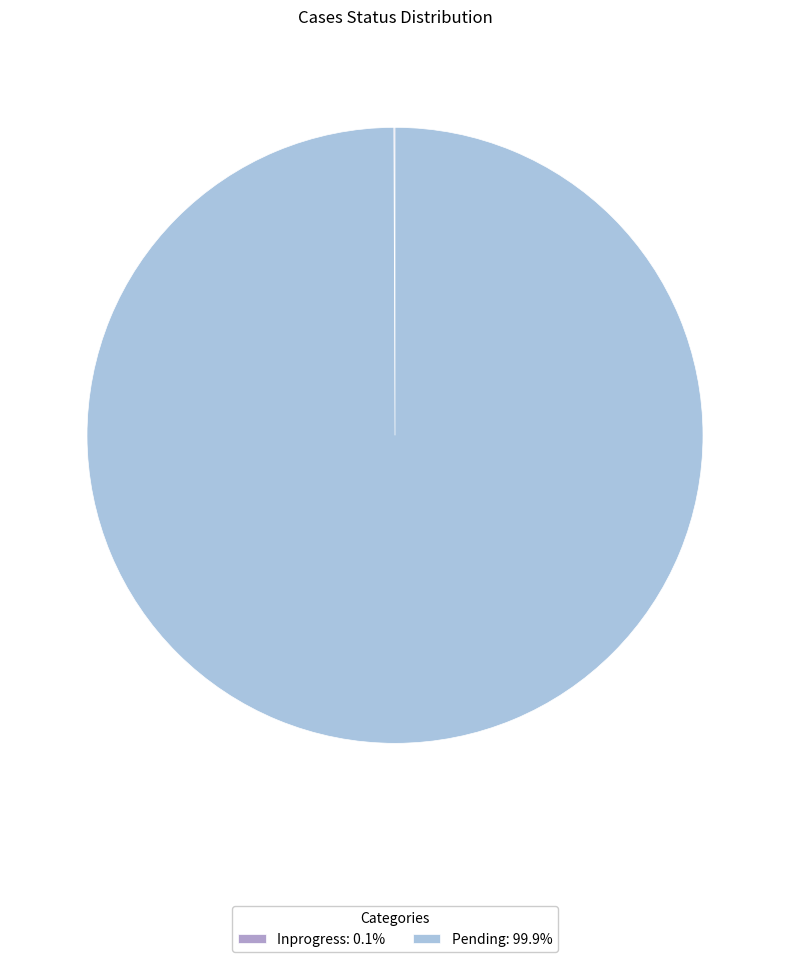

The Pending slice represents 100% of the pie. True or false?

True